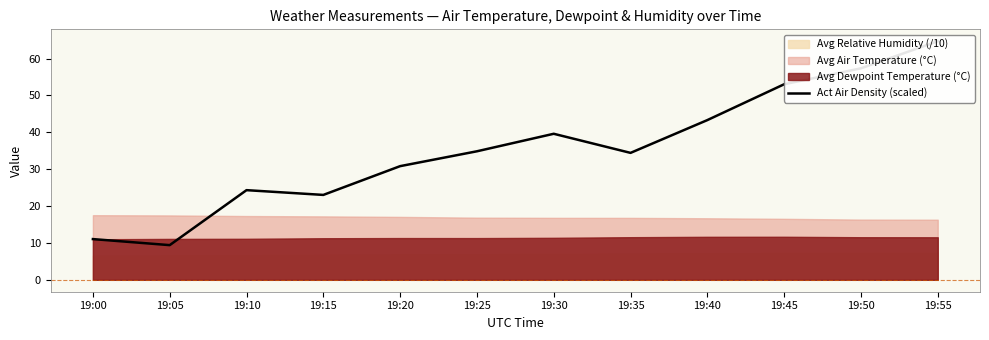

Rank the categories by value from lowest to highest.

19:05, 19:00, 19:15, 19:10, 19:20, 19:35, 19:25, 19:30, 19:40, 19:45, 19:50, 19:55